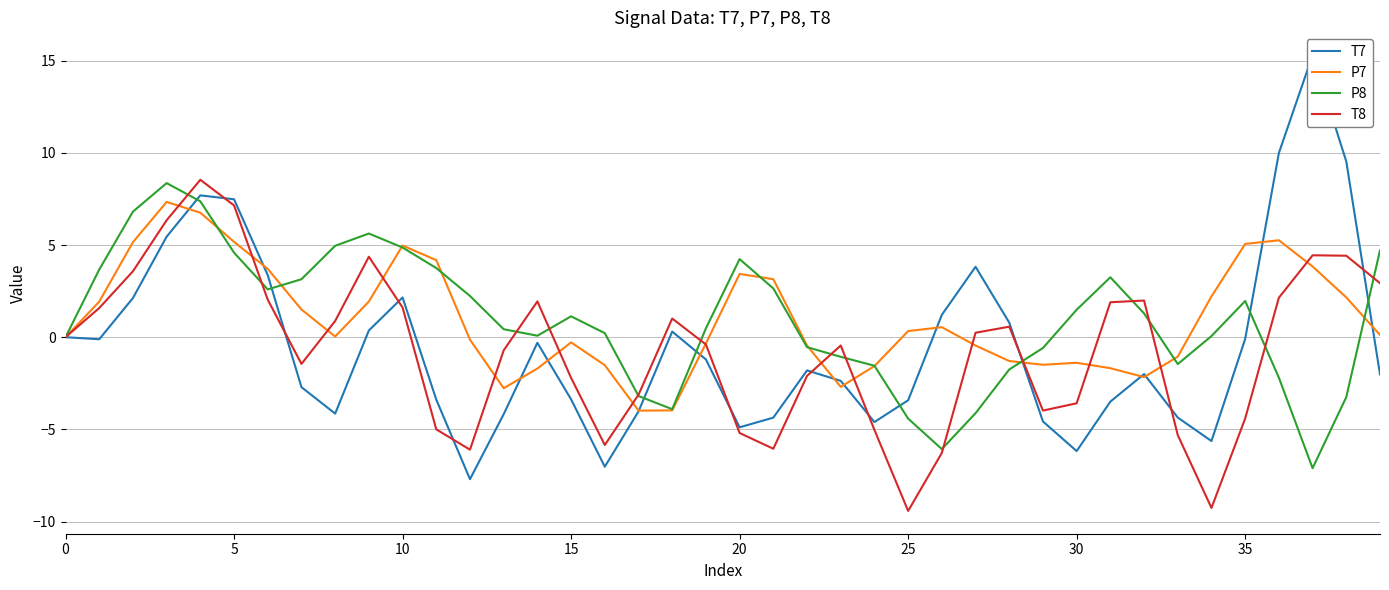

The value of P7 at 10 is 3.5. True or false?

False